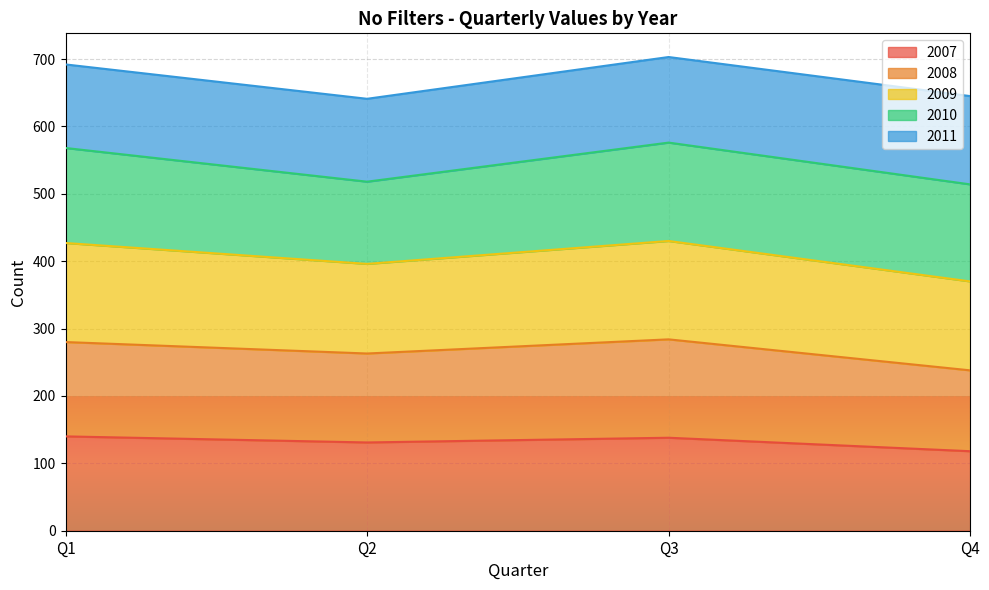

True or false: 2009 and 2008 cross at least once.

False